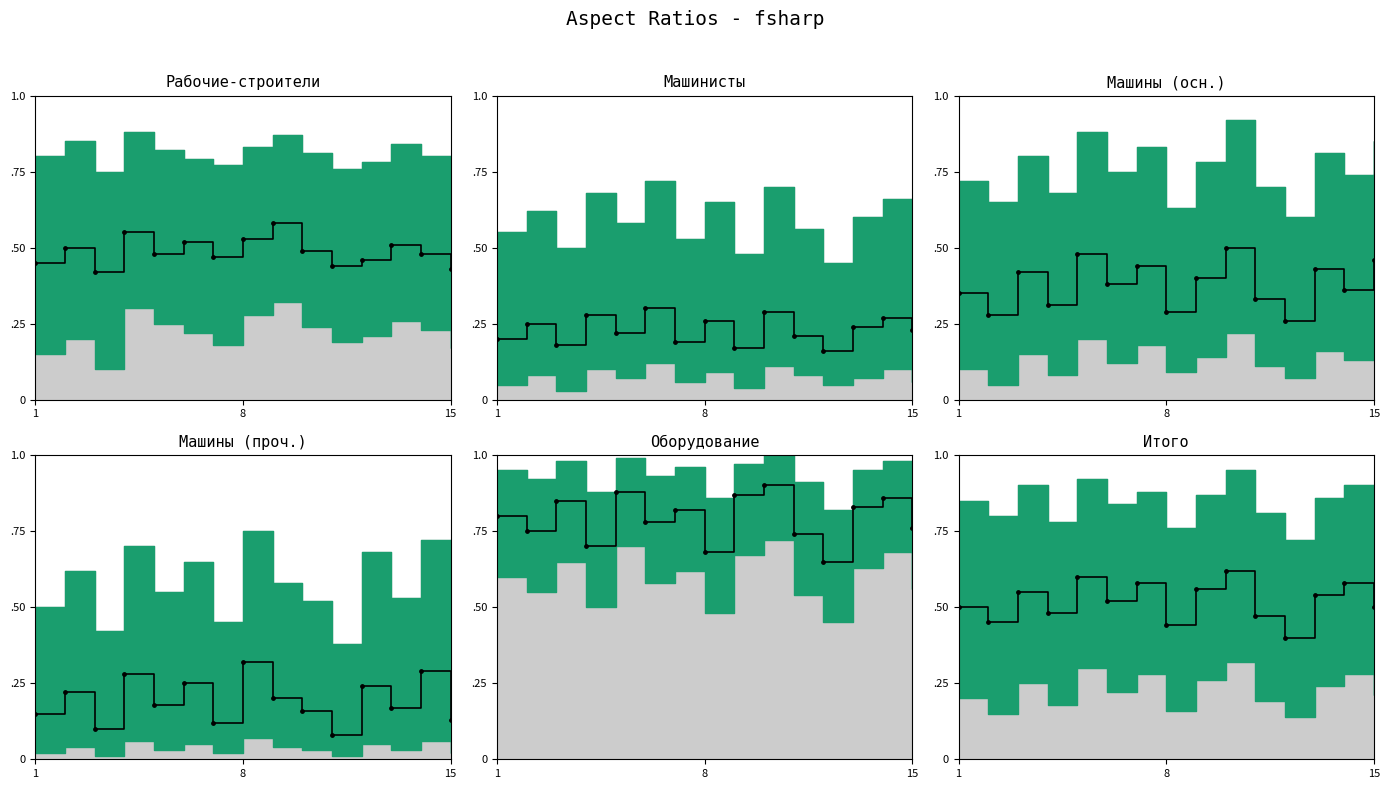

Which series contains the lowest Y value?

median